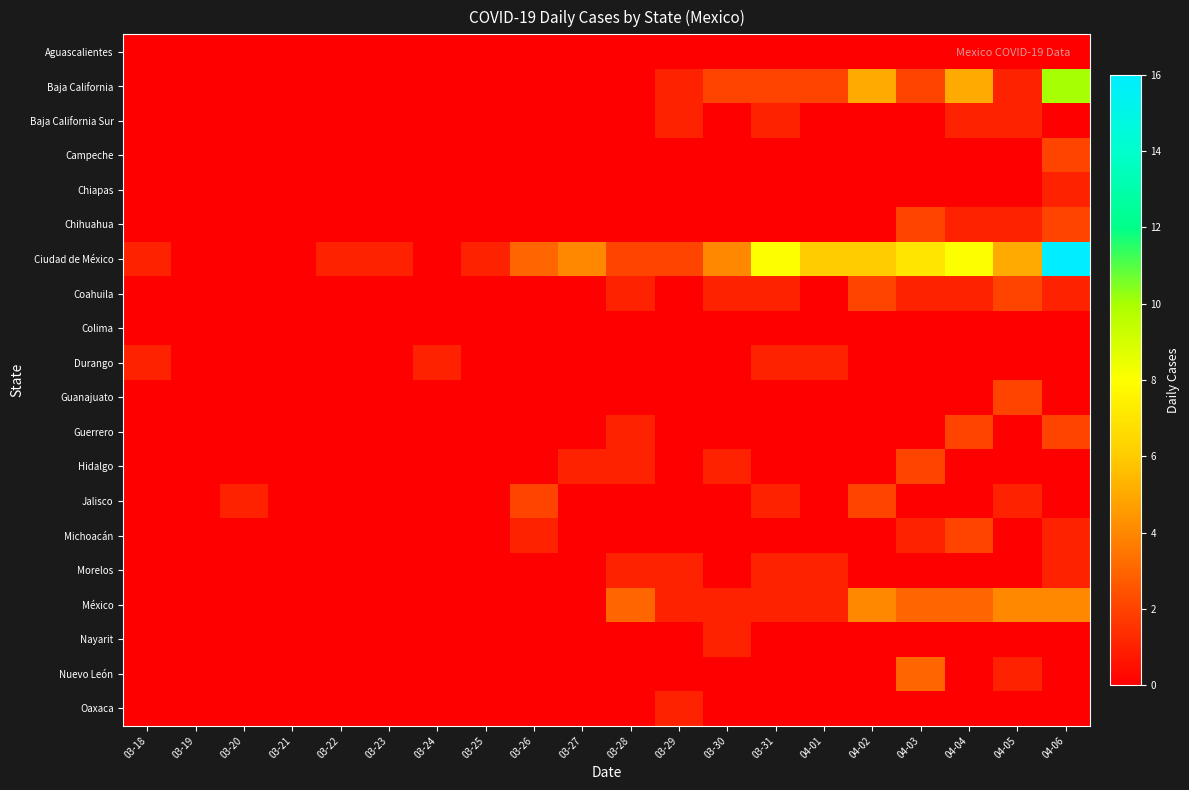

What is the difference between the highest and lowest values at 03-27?

4